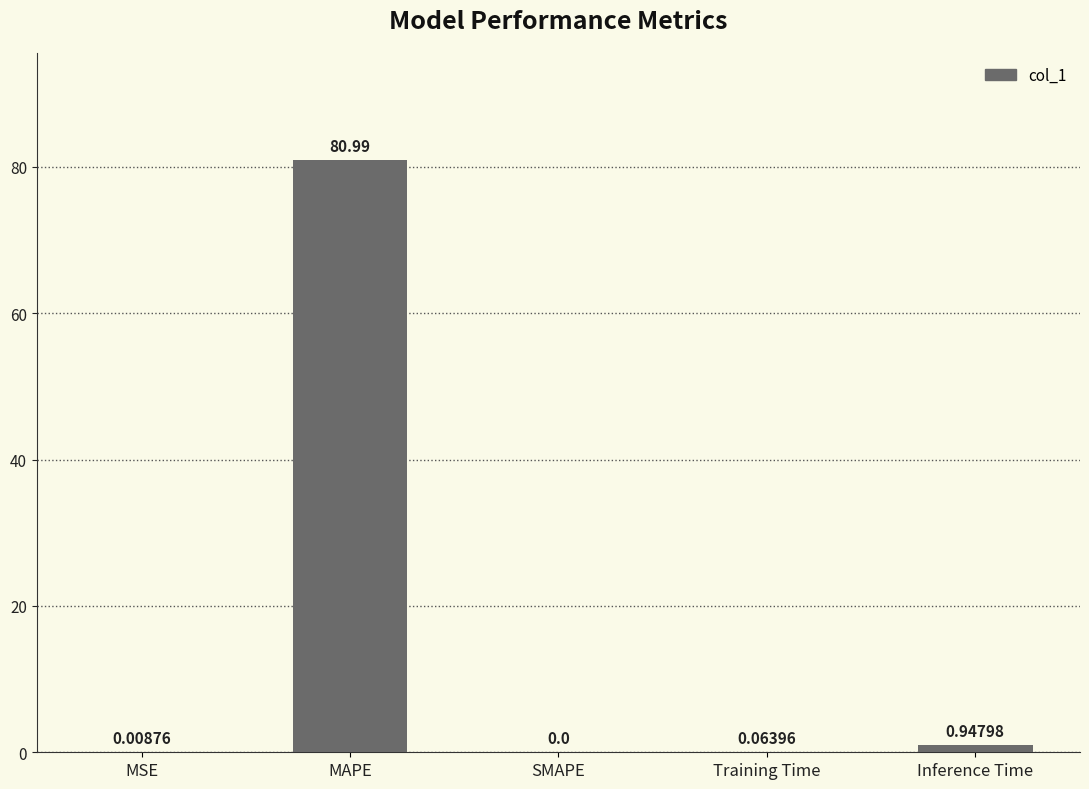

Which has a higher value, Inference Time or SMAPE?

Inference Time